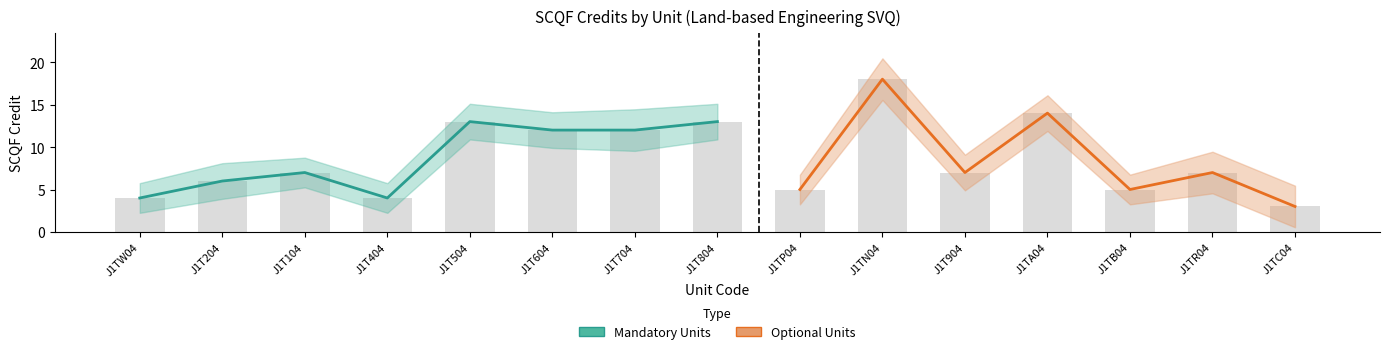

Does the chart contain any negative values?

No